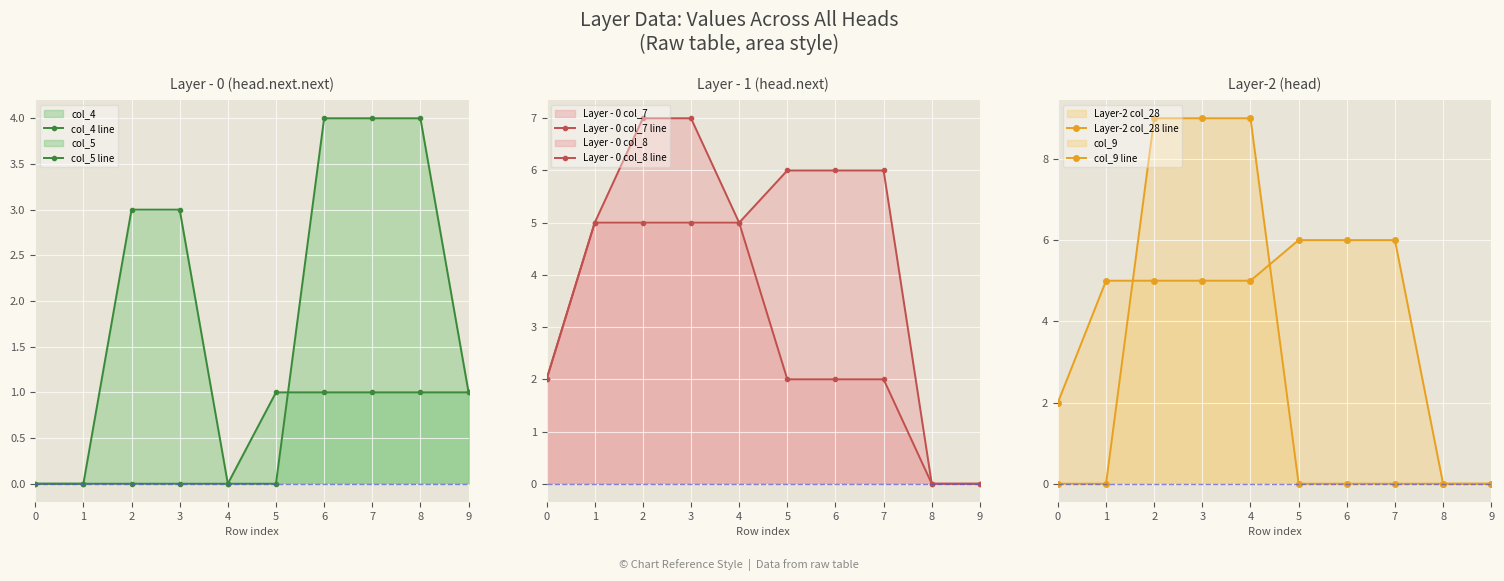

What is the approximate value of Layer-2 col_28 line at 3?

9